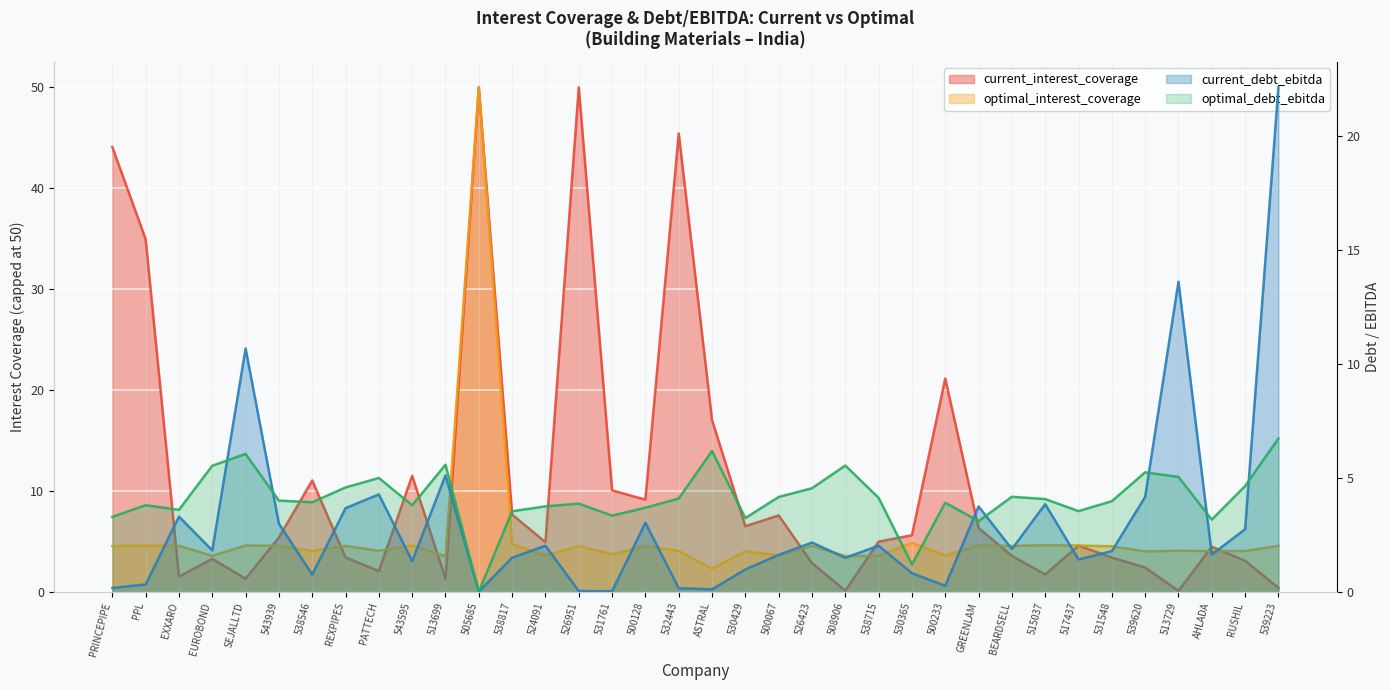

At which category does the chart reach its peak across all series?

505685